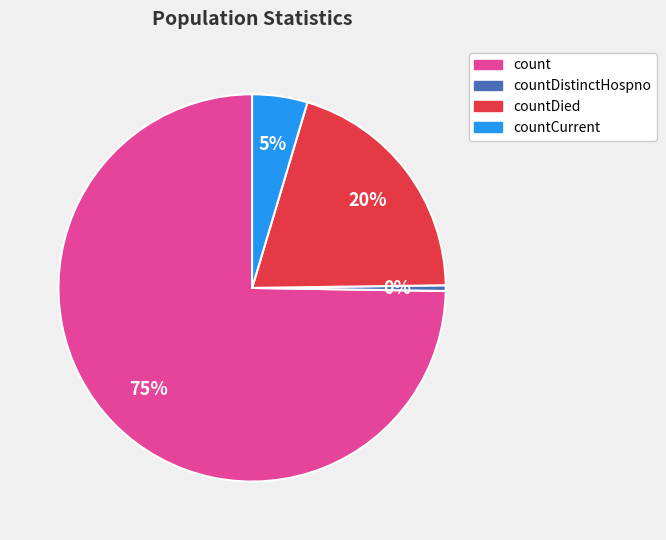

How many segments does this pie chart have?

4